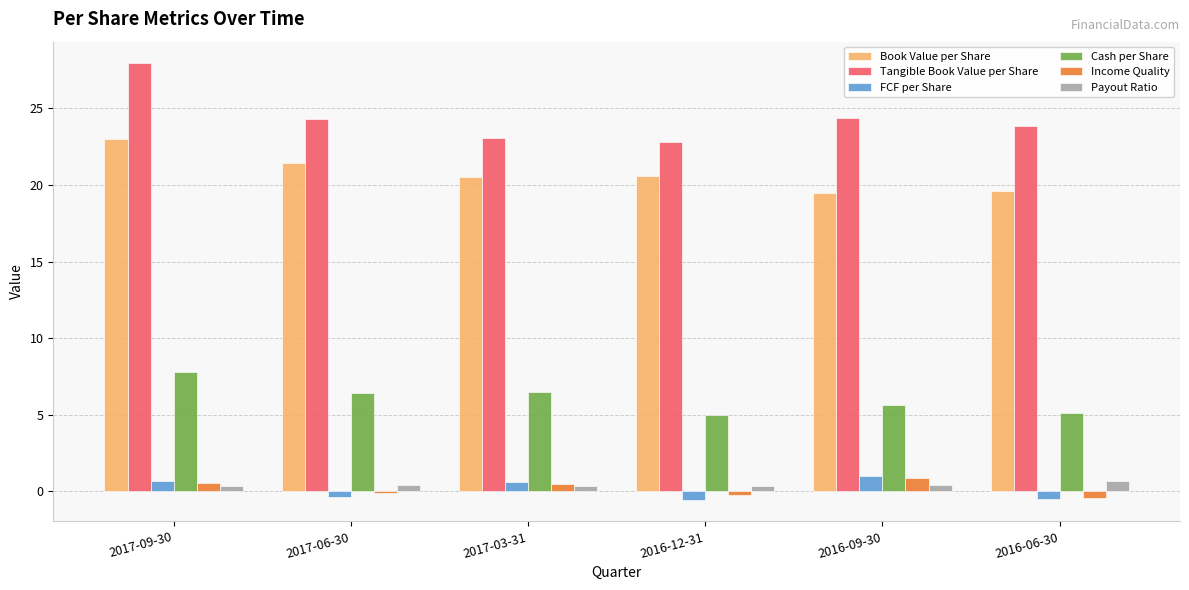

How many bars are there in each group?

6